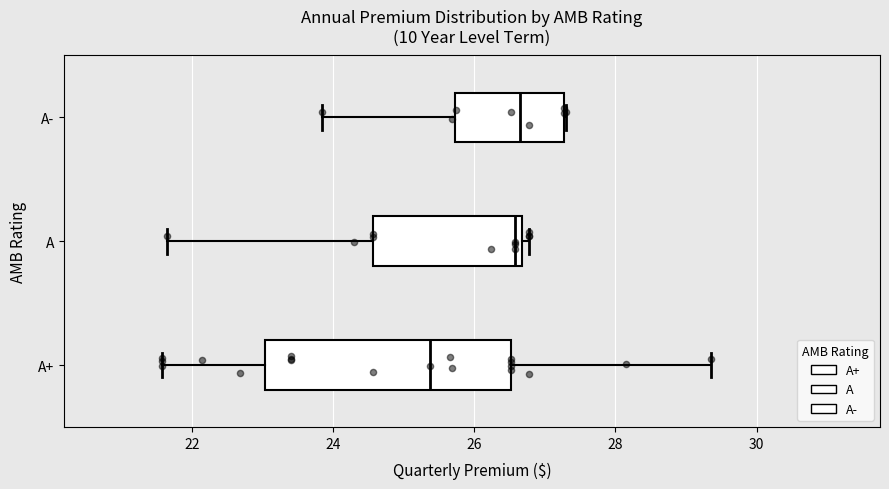

Reading bottom to top, read every box against the x-axis: the position of its median line, the range the box covers, and the ends of its whiskers. The values are not printed on the chart, so give them approximately, as read against the axis.

A+: median 25.4, box 23.0 to 26.6, whiskers 21.6 to 29.4
A: median 26.6 (just left of the box's right edge), box 24.6 to 26.6, whiskers 21.6 to 26.8
A-: median 26.6, box 25.8 to 27.2, whiskers 23.8 to 27.4